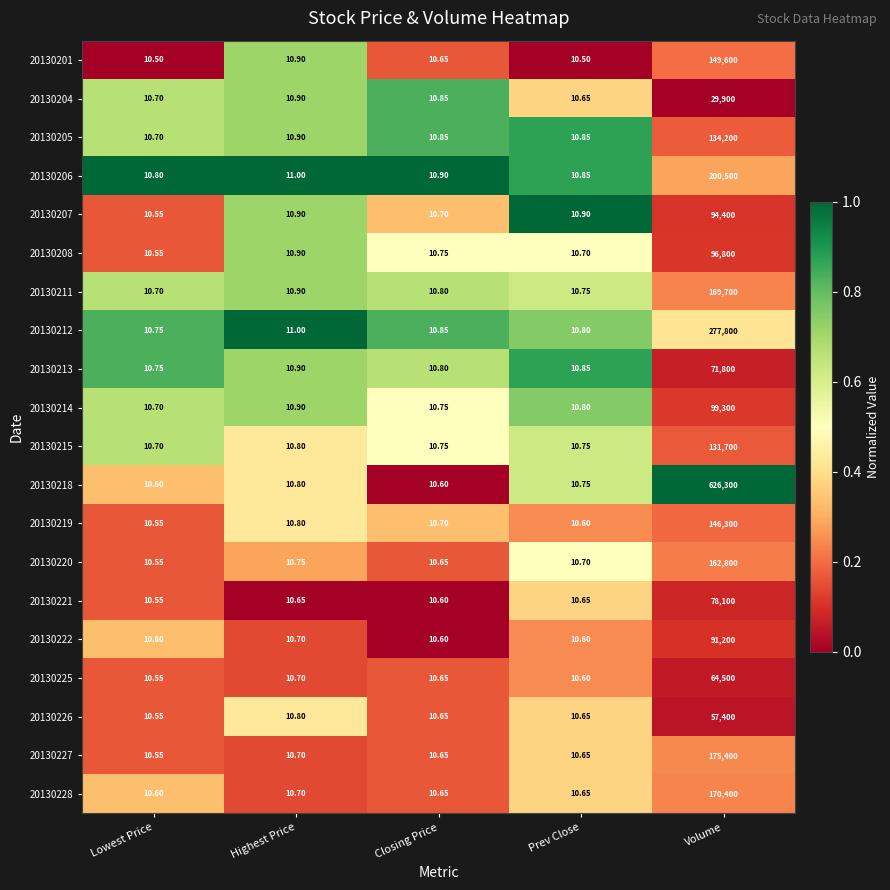

Which category has the highest value across all series?

Volume